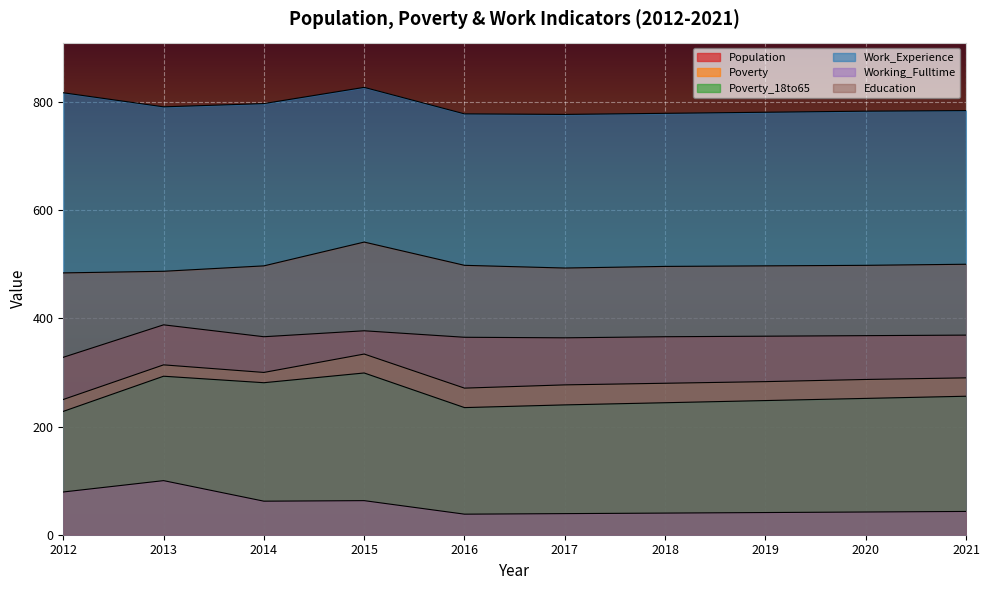

How many interior local peaks does the Poverty series have?

2